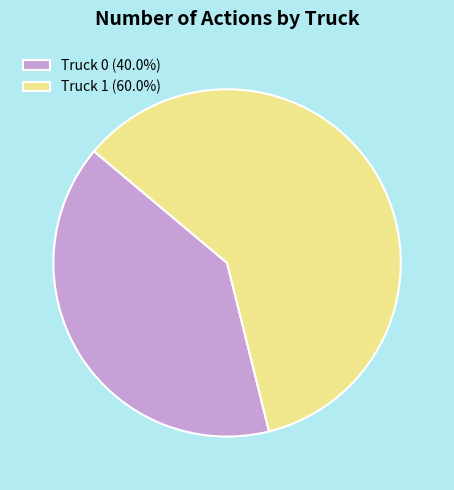

Is Truck 0 the majority of the pie?

No